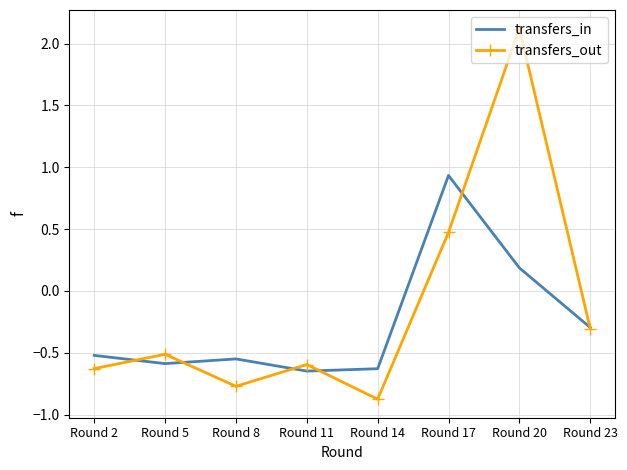

What is the minimum value for transfers_out?

-0.9